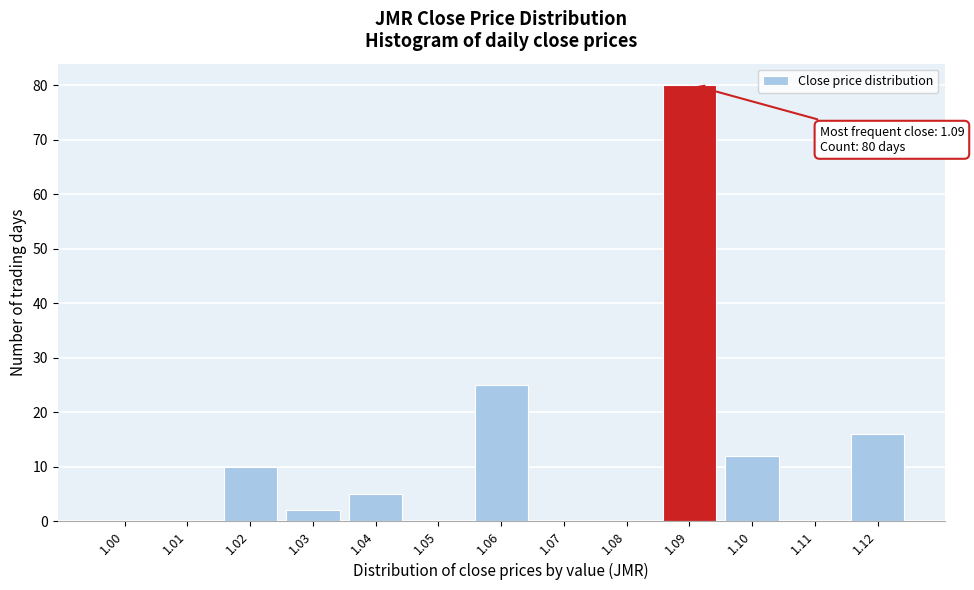

Reading left to right, transcribe all the data shown in this chart.

1.00=0	1.01=0	1.02=10	1.03=2	1.04=5	1.05=0	1.06=25	1.07=0	1.08=0	1.09=80	1.10=12	1.11=0	1.12=16